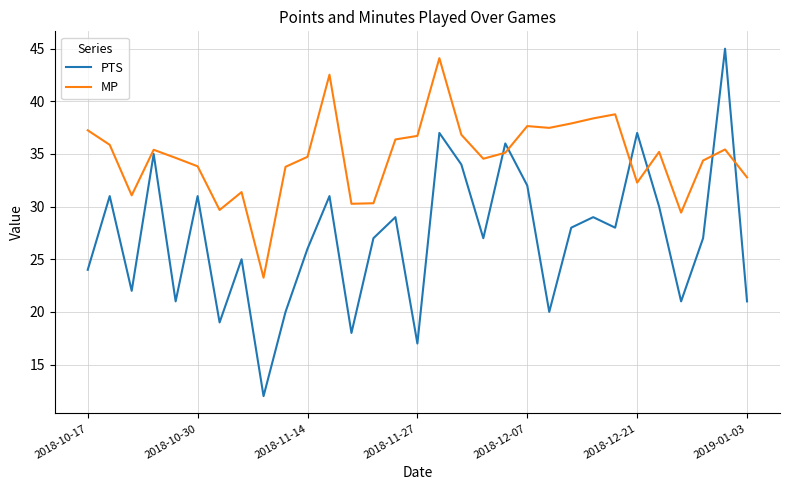

Which series has the largest range (max minus min)?

PTS